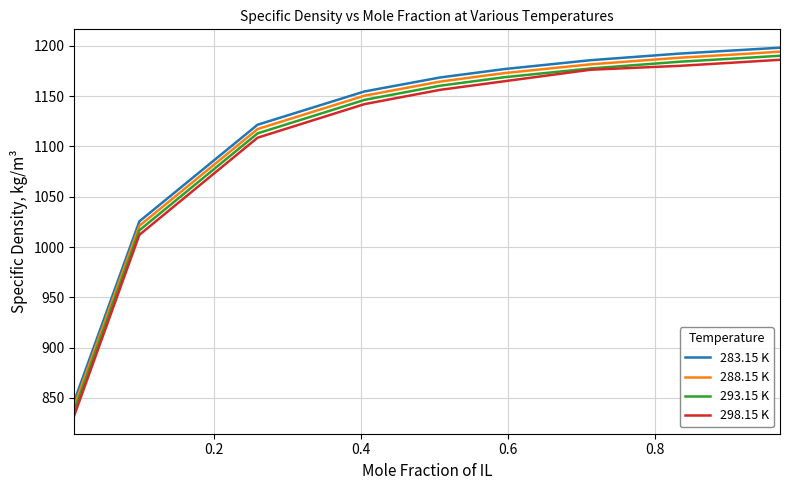

Reading left to right, list all the values displayed in this chart.

283.15 K: 846.8	1025.5	1121.6	1154.7	1168.6	1177.0	1185.8	1192.4	1196.1	1198.2
288.15 K: 842.1	1021.1	1117.3	1150.5	1164.5	1173.0	1181.7	1188.3	1192.0	1194.3
293.15 K: 837.4	1016.6	1113.0	1146.3	1160.4	1168.9	1177.6	1184.3	1188.0	1190.2
298.15 K: 832.6	1012.1	1108.7	1142.1	1156.3	1164.9	1176.3	1180.2	1184.0	1186.2